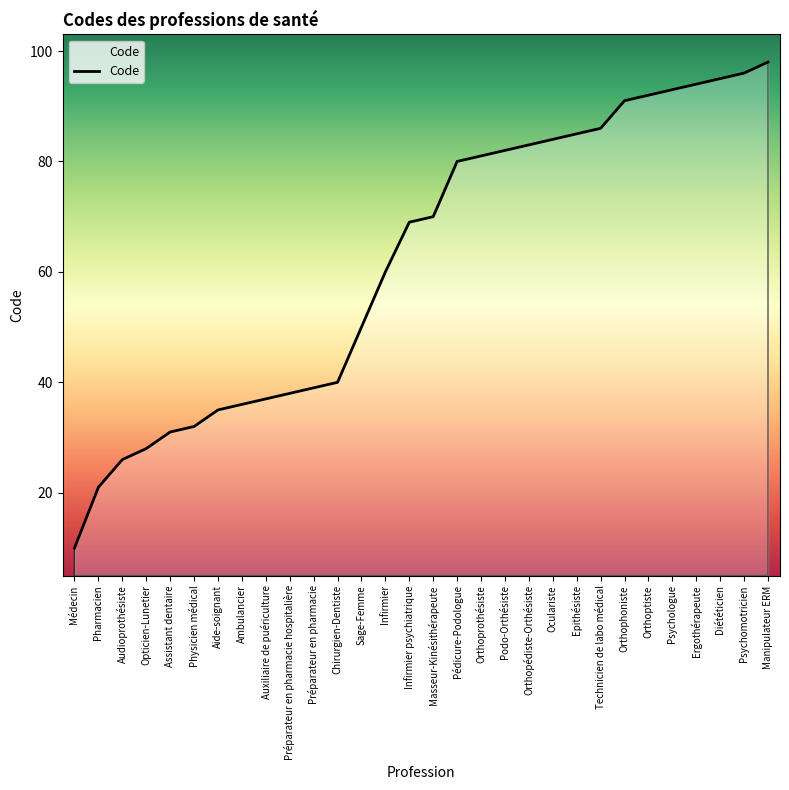

List the labels in order of value, largest first.

Manipulateur ERM, Psychomotricien, Diététicien, Ergothérapeute, Psychologue, Orthoptiste, Orthophoniste, Technicien de labo médical, Epithésiste, Oculariste, Orthopédiste-Orthésiste, Podo-Orthésiste, Orthoprothésiste, Pédicure-Podologue, Masseur-Kinésithérapeute, Infirmier psychiatrique, Infirmier, Sage-Femme, Chirurgien-Dentiste, Préparateur en pharmacie, Préparateur en pharmacie hospitalière, Auxiliaire de puériculture, Ambulancier, Aide-soignant, Physicien médical, Assistant dentaire, Opticien-Lunetier, Audioprothésiste, Pharmacien, Médecin